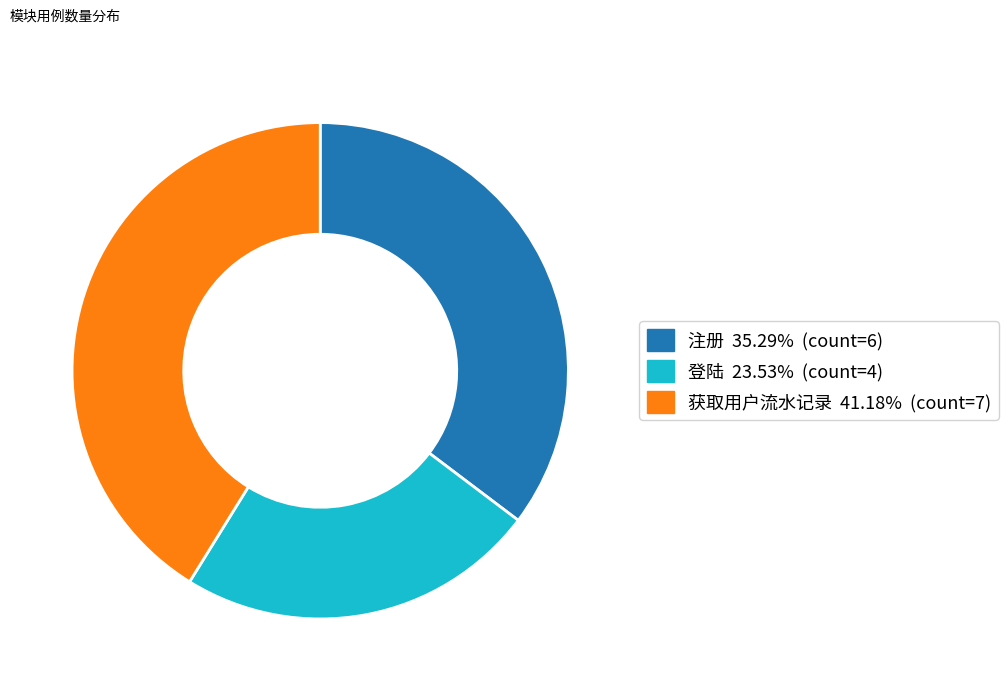

Is there any slice that represents more than half of the pie?

No